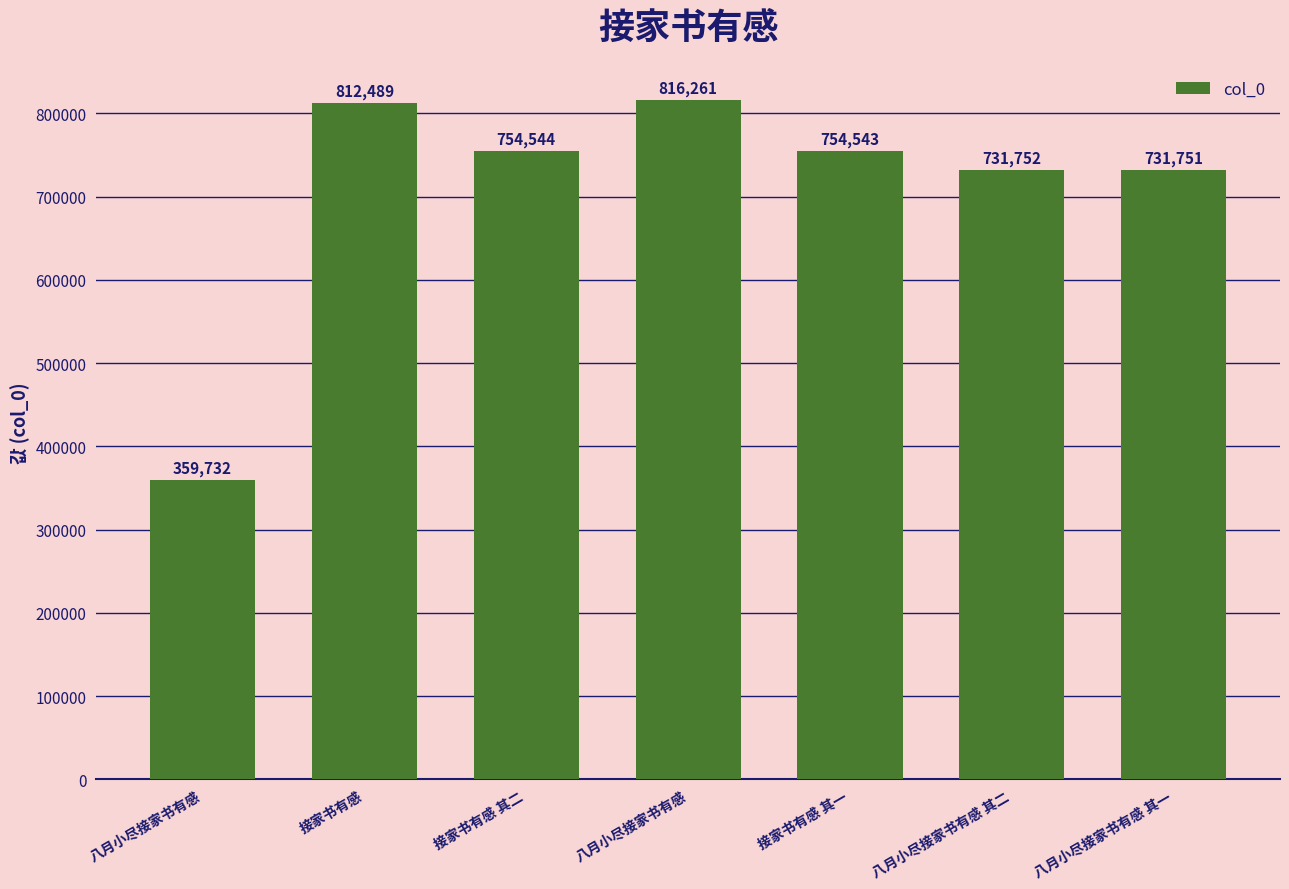

Count the number of categories in the chart.

7